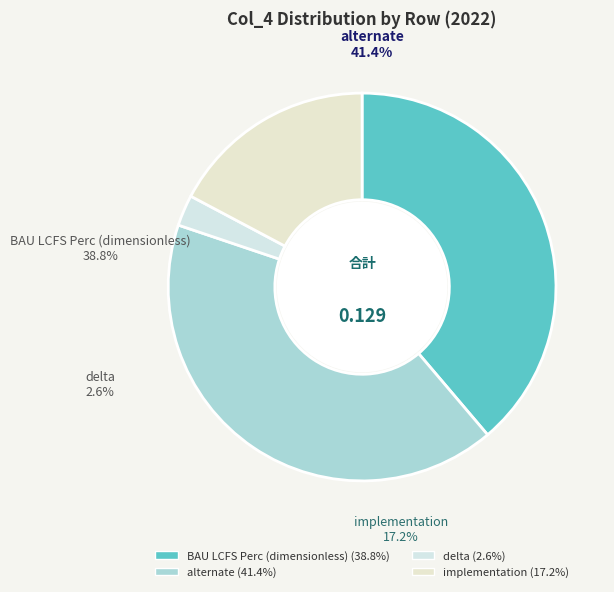

True or false: alternate accounts for 41% of the total.

True